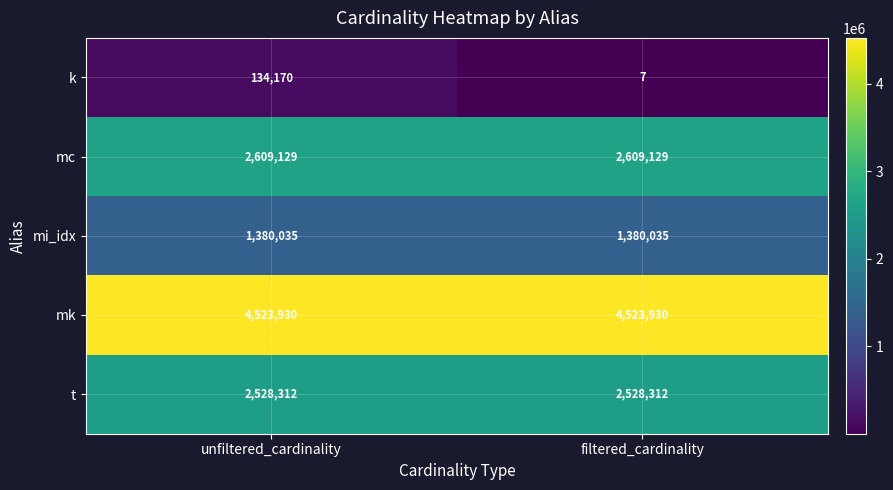

What is the average value of the mc series?

2609129